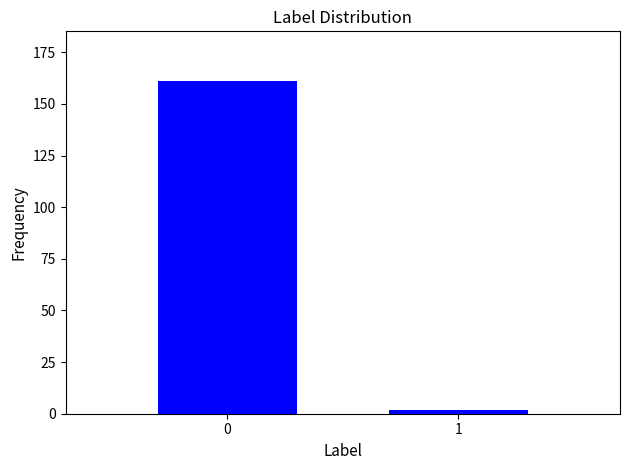

Reading left to right, extract all data points from this chart.

0=161	1=2